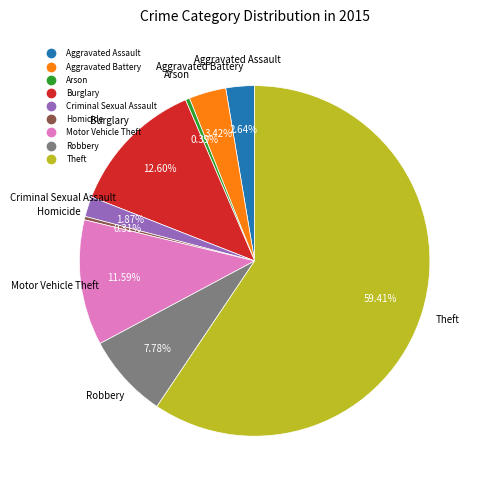

How many segments does this pie chart have?

9